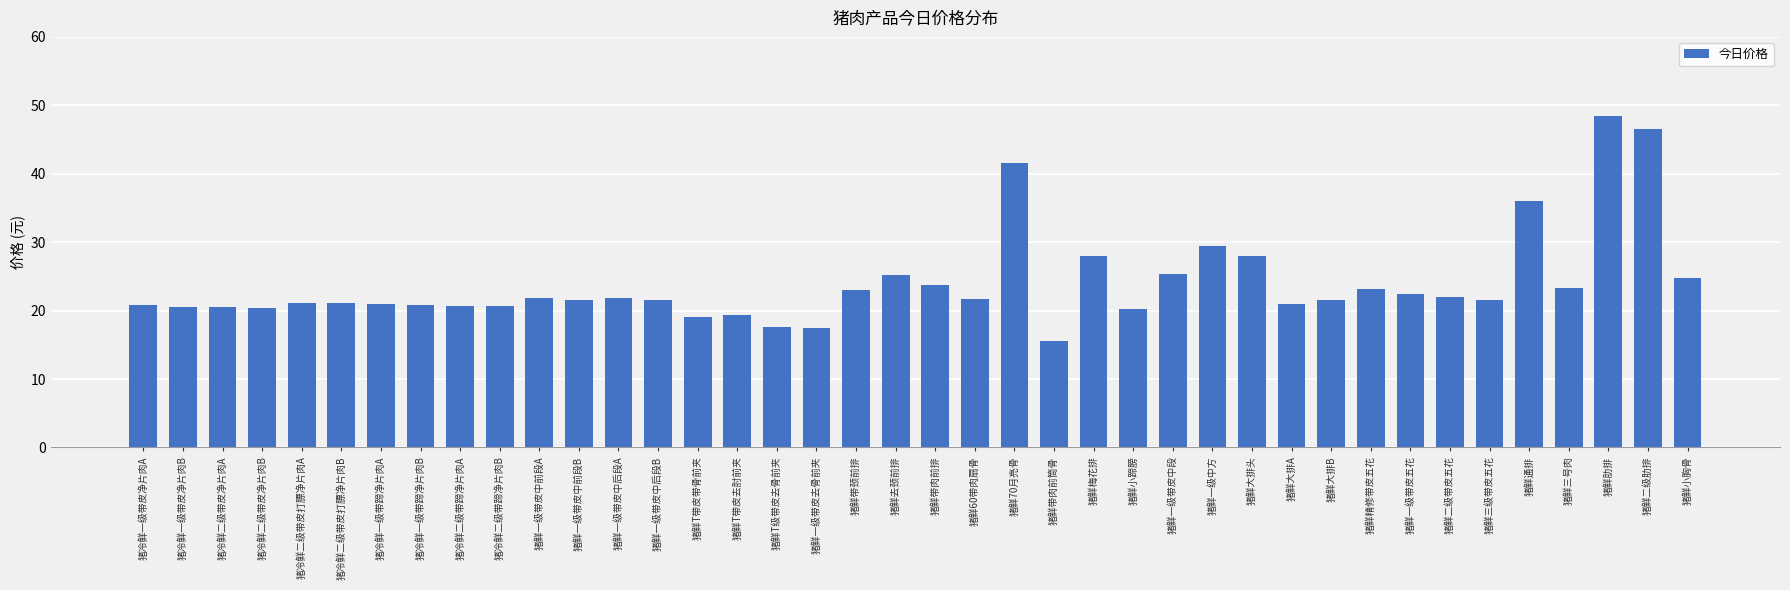

The value at 猪鲜T带皮去肘前夹 is 33.3. True or false?

False